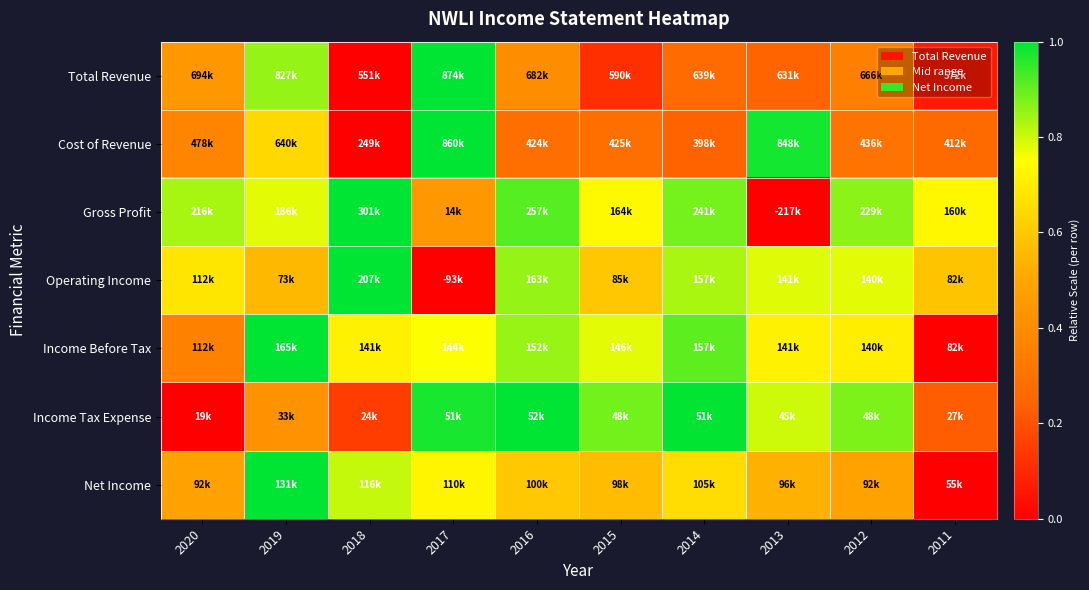

What is the spread (max minus min) of values at 2013?

1.0